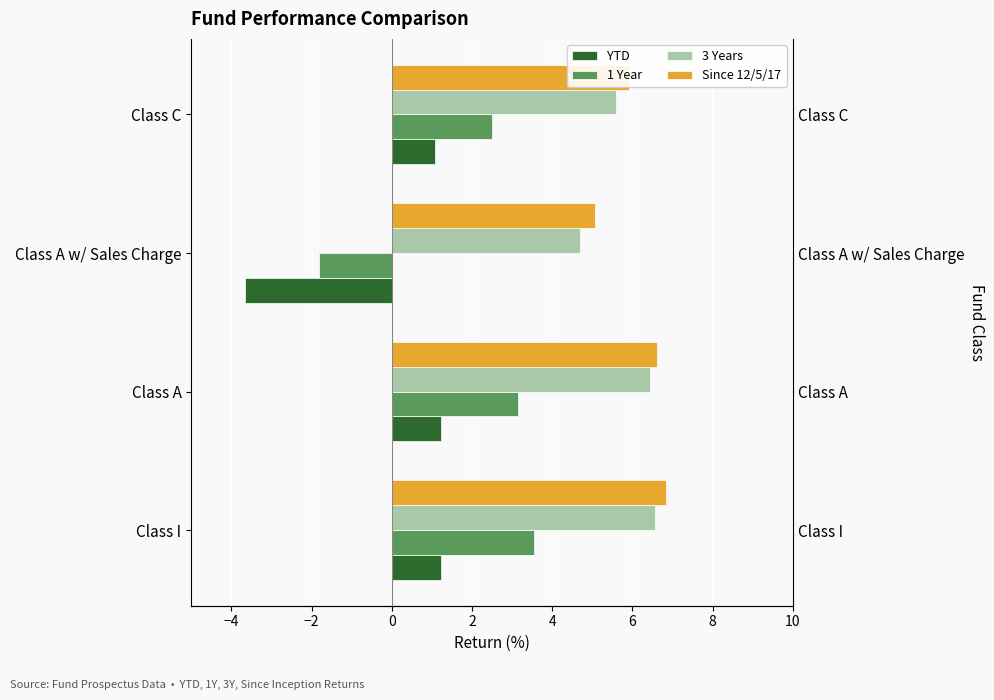

Reading left to right, transcribe all the data shown in this chart.

YTD: 1.2	1.2	-3.7	1.1
1 Year: 3.5	3.2	-1.8	2.5
3 Years: 6.6	6.4	4.7	5.6
Since 12/5/17: 6.8	6.6	5.1	5.9